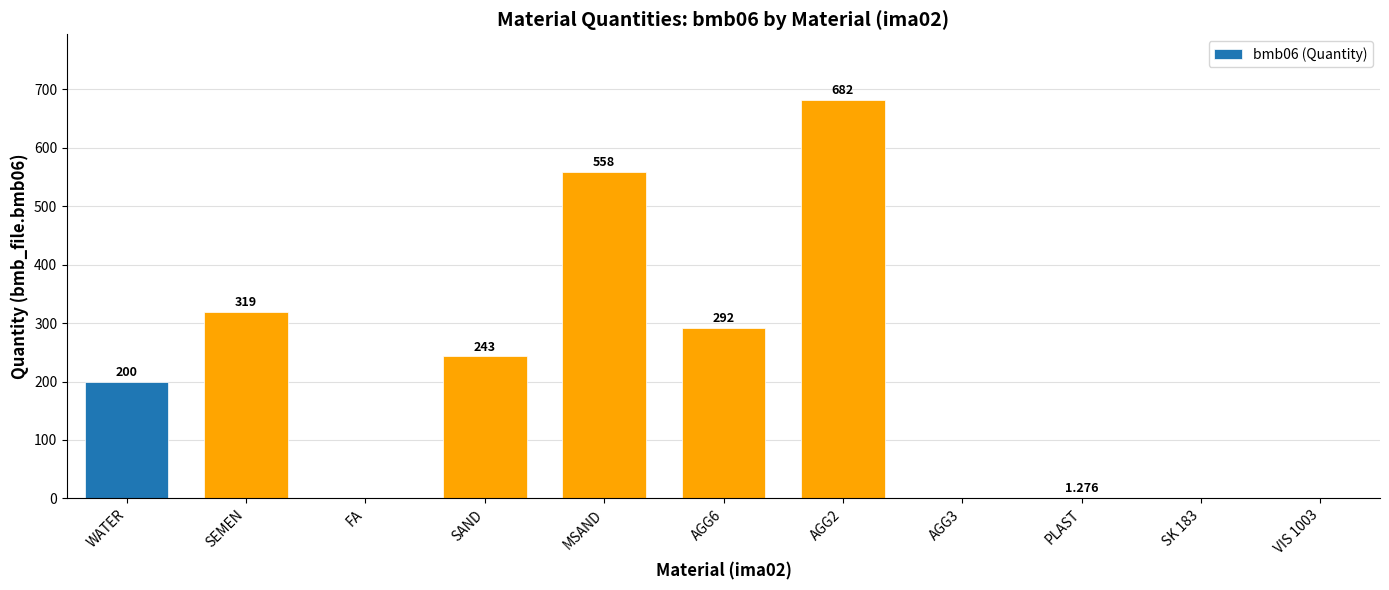

How many values are above zero?

7